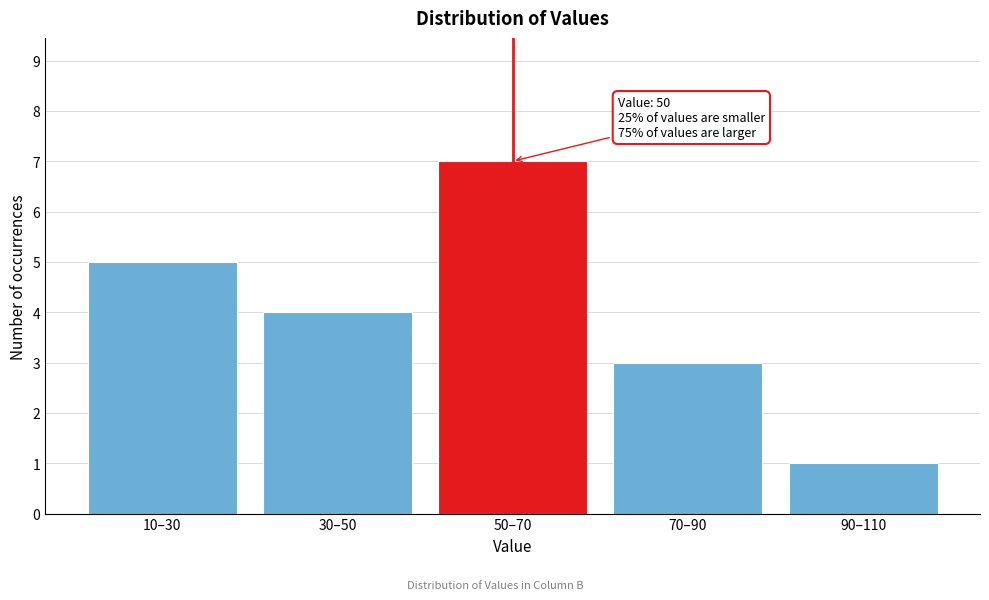

Reading right to left, what are all the values shown in this chart?

1	3	7	4	5